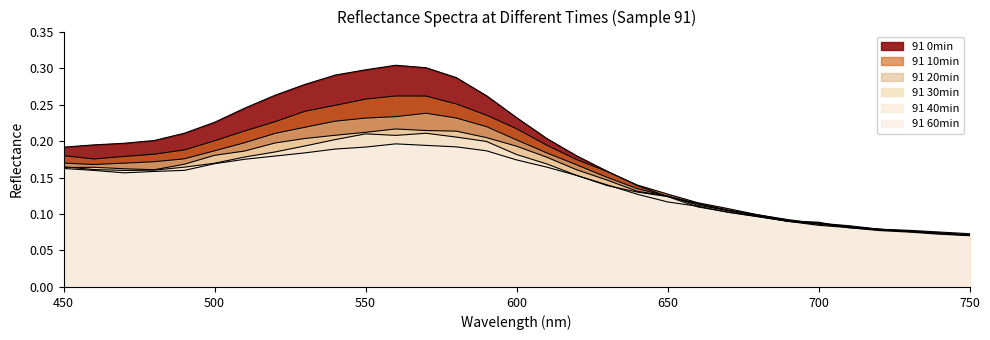

Which series changed the most between 520 and 750?

91 0min